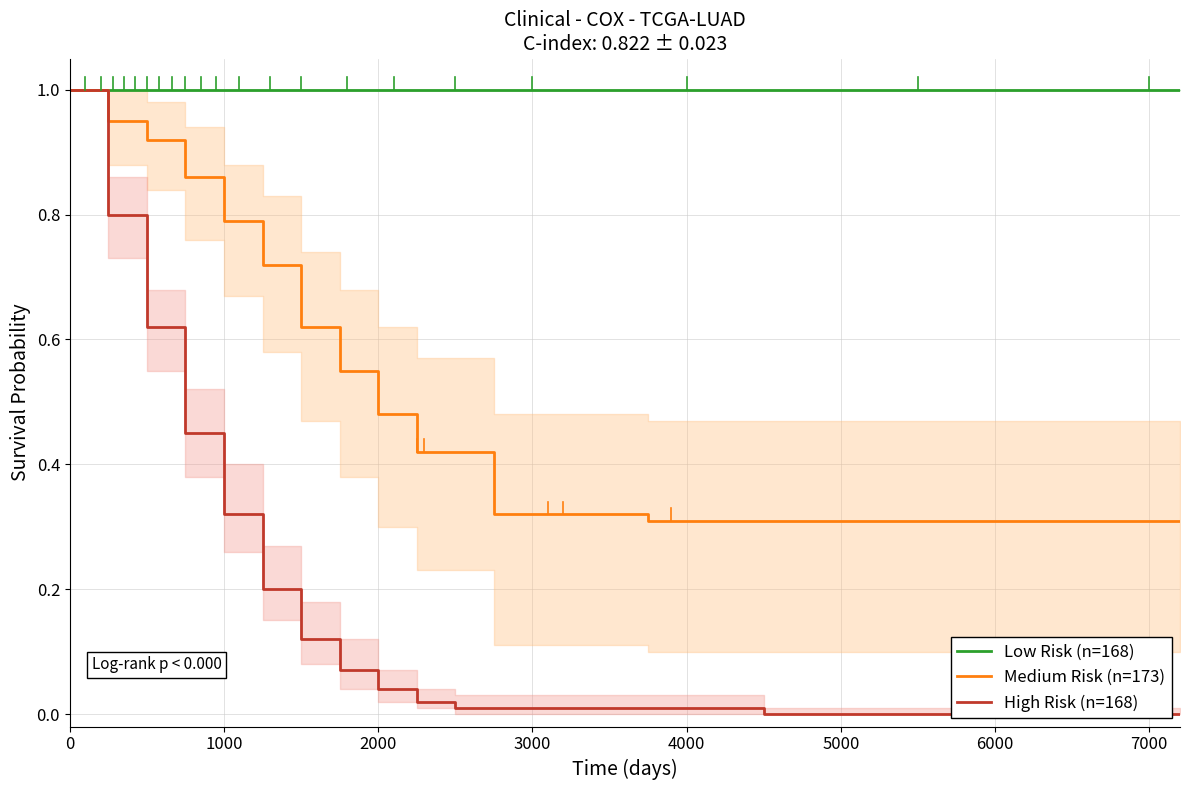

What is the difference between the second highest and minimum values in the Medium Risk (n=173) series?

0.6